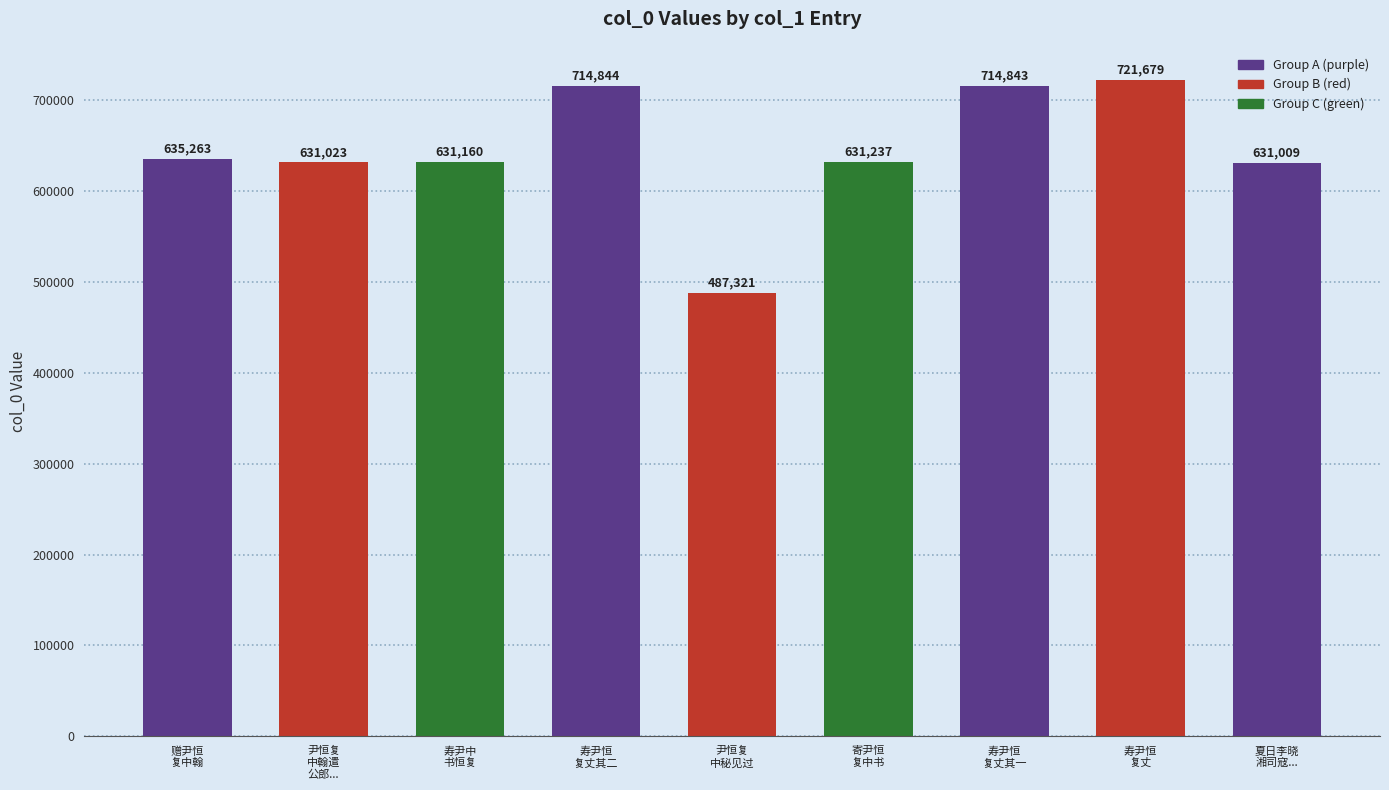

What is the label of the 5th bar from the left?

尹恒复
中秘见过